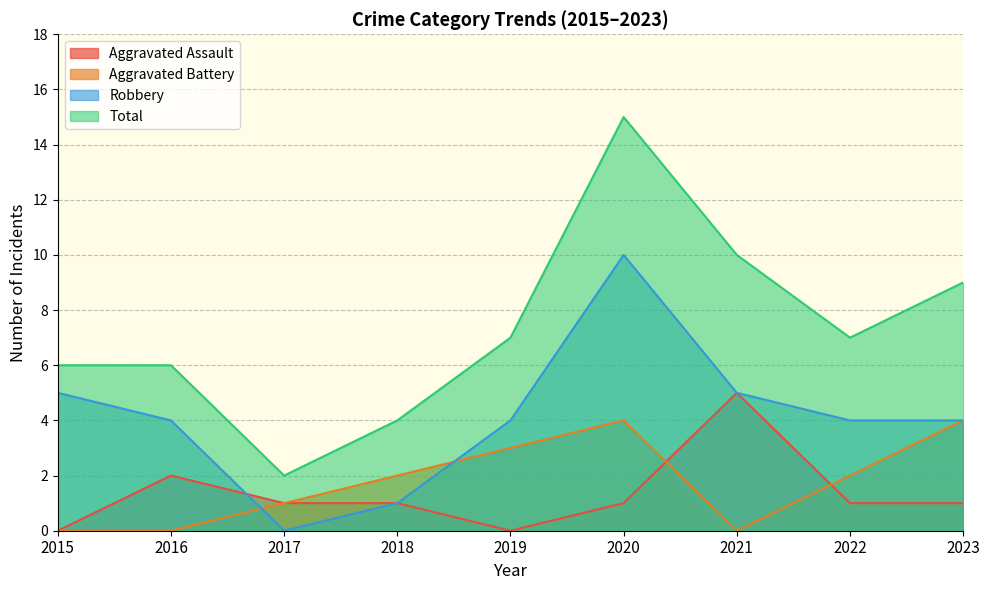

The Aggravated Assault series shows 2 at 2017. True or false?

False